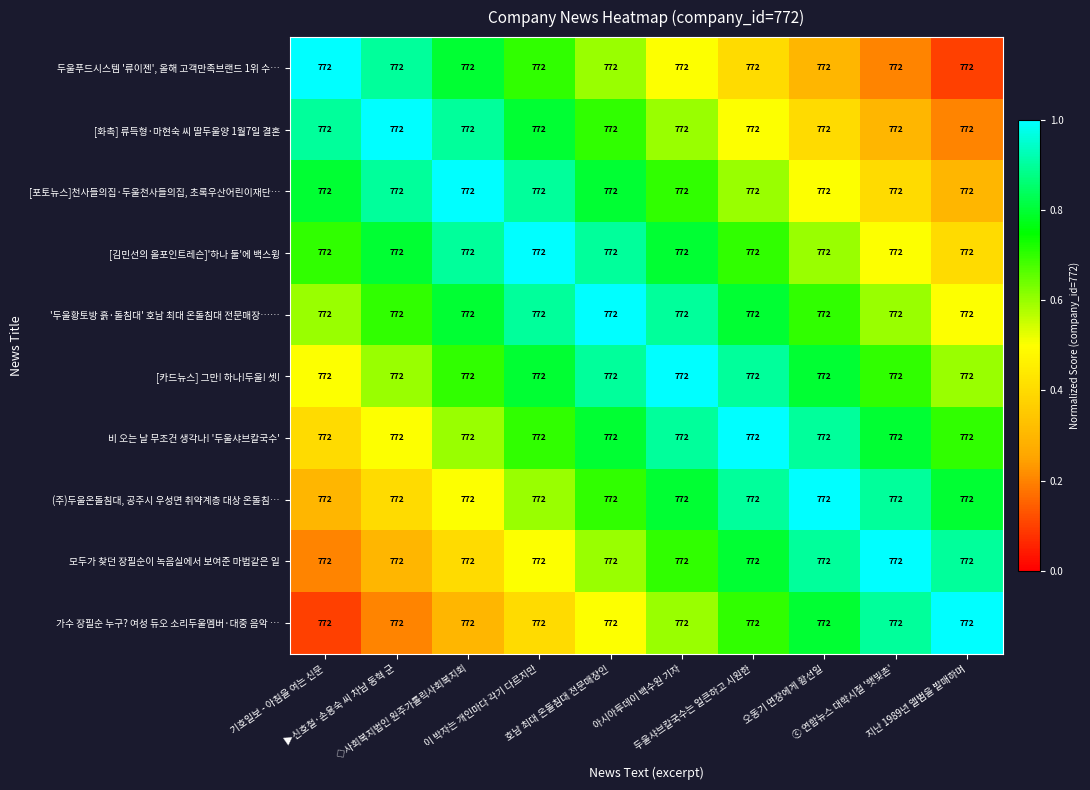

How many categories are shown in the chart?

10